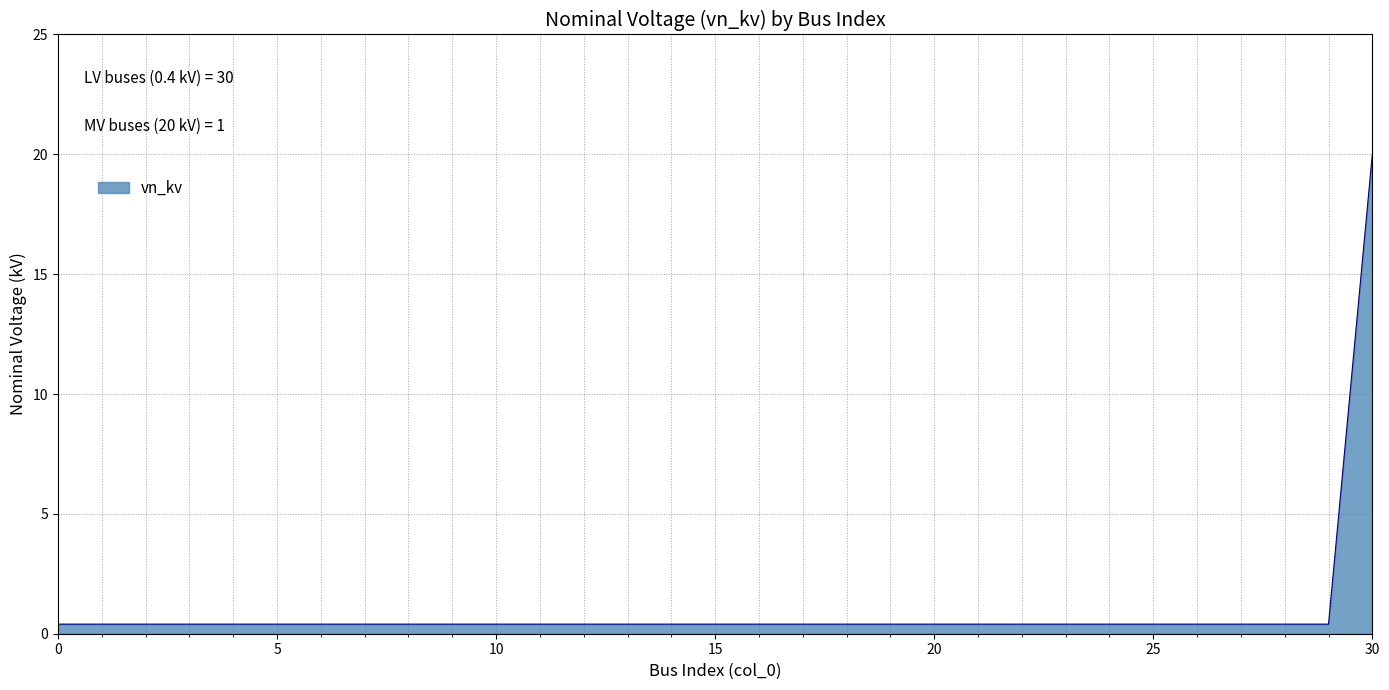

What is the smallest value displayed?

0.4